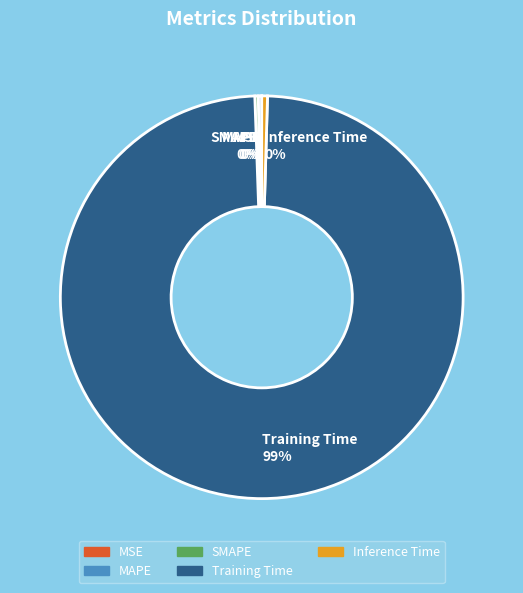

What is the largest slice in the pie chart?

Training Time